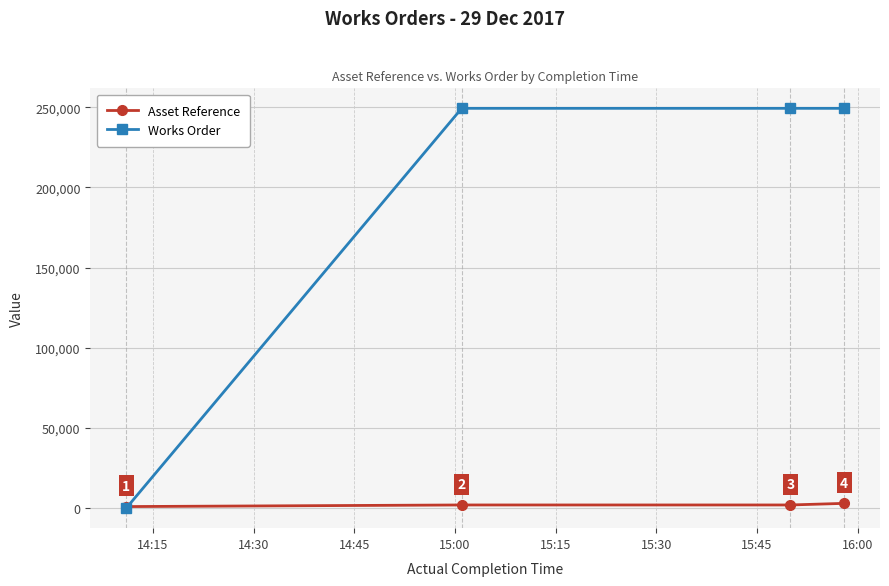

What is the difference between the second highest and minimum values in the Works Order series?

249309